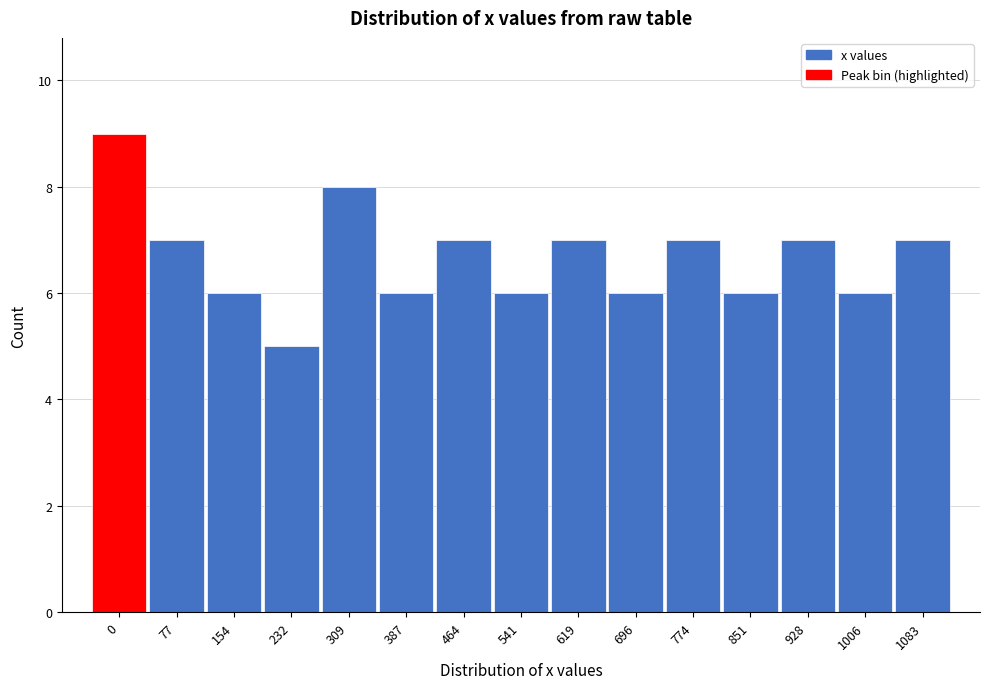

Reading right to left, list all the values displayed in this chart.

1083=7	1006=6	928=7	851=6	774=7	696=6	619=7	541=6	464=7	387=6	309=8	232=5	154=6	77=7	0=9